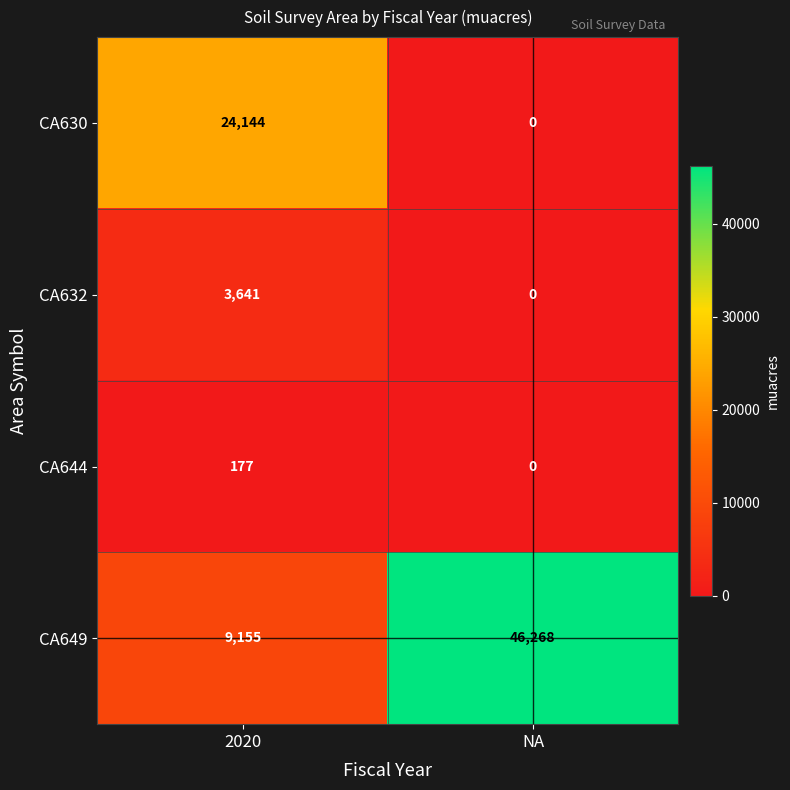

What is the difference between the CA630 values at NA and 2020?

24144